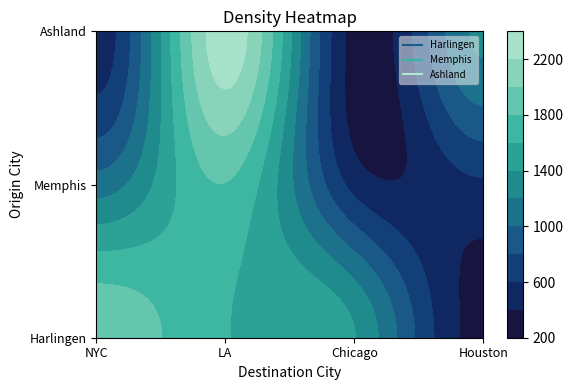

Reading right to left, extract all data points from this chart.

Harlingen: 330	1410	1606	1956
Memphis: 567	531	1792	1096
Ashland: 1236	324	2322	485